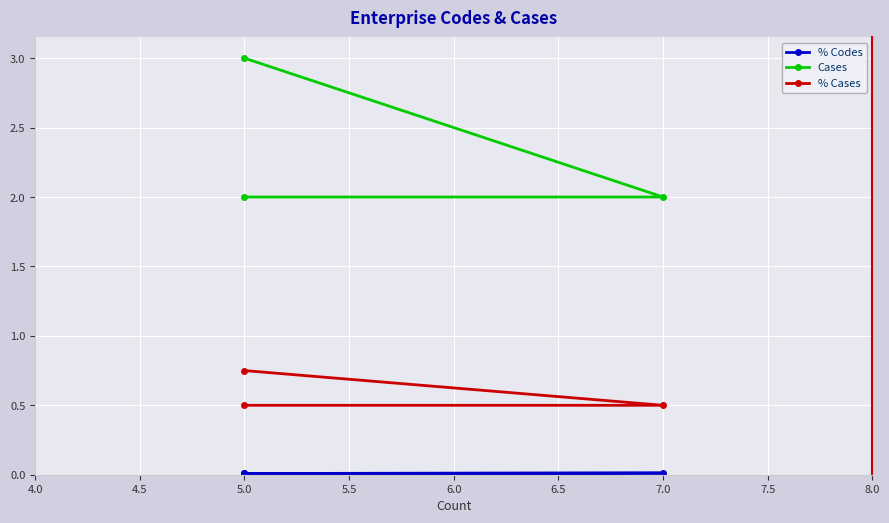

Rank the series by their average value, from highest to lowest.

Cases, % Cases, % Codes